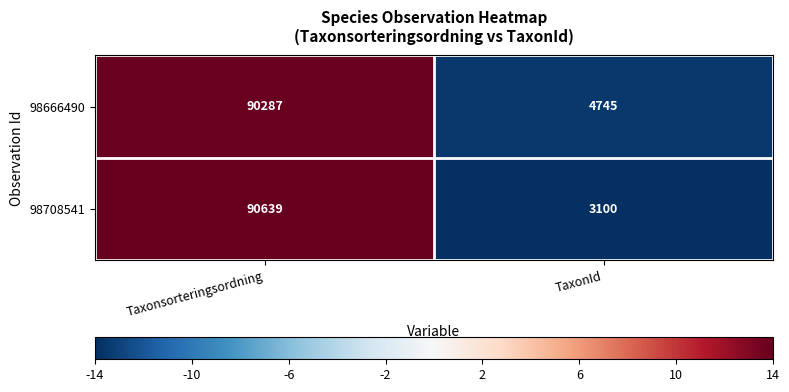

At which category is the sum across all series the highest?

Taxonsorteringsordning